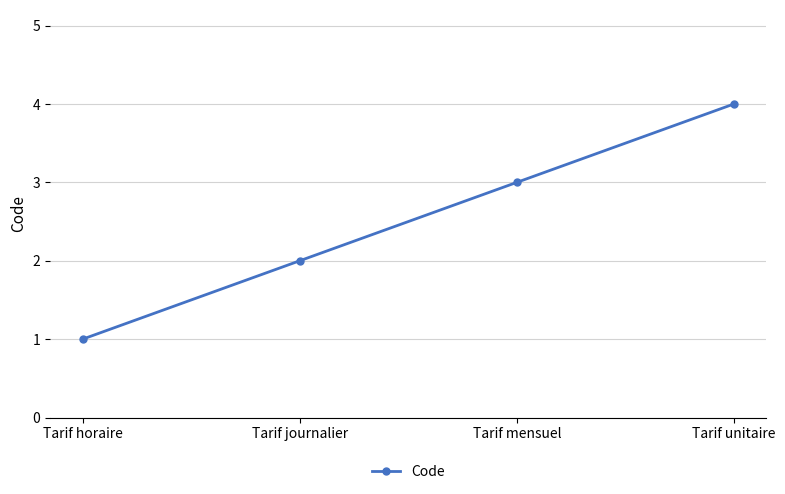

Is it true that the value at Tarif unitaire is 6?

False